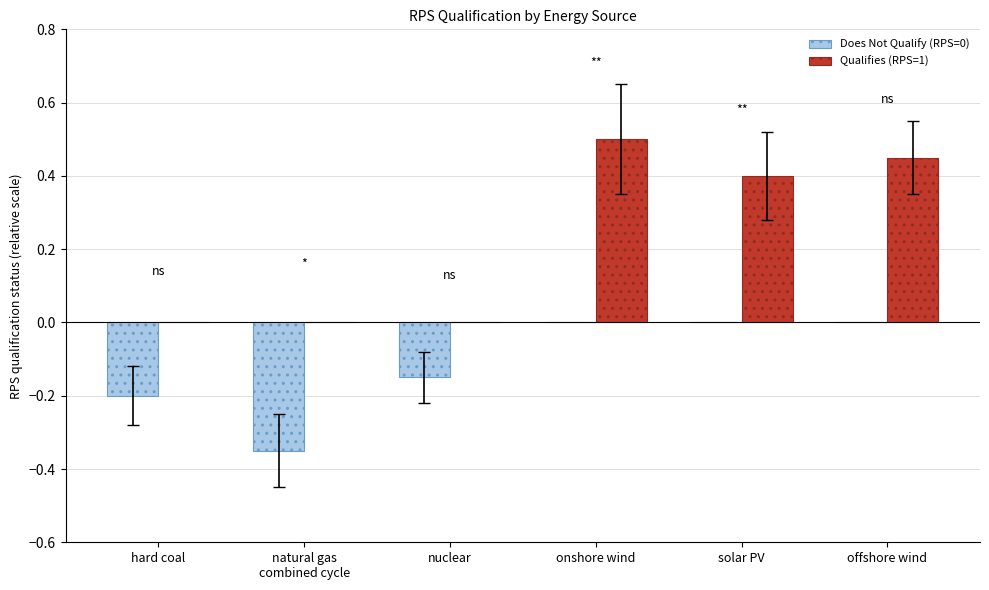

What is the sum of all Does Not Qualify (RPS=0) values?

-0.7